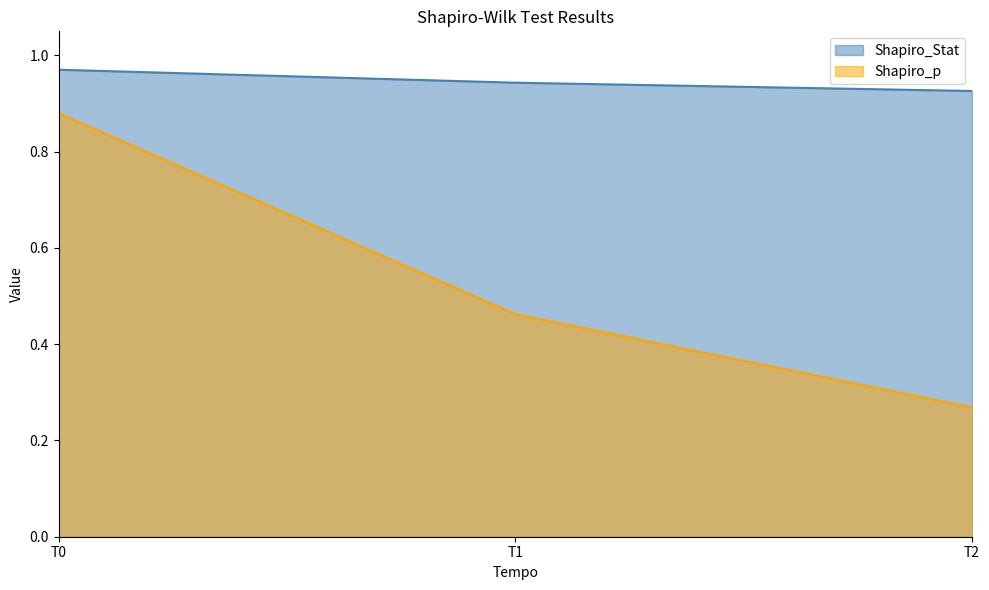

At which label is Shapiro_Stat closest to 0?

T2